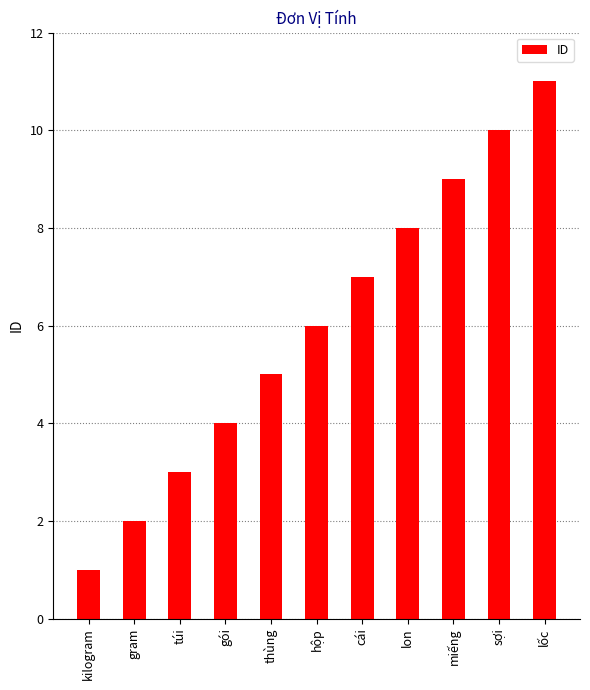

True or false: the data shows 10 at hộp.

False